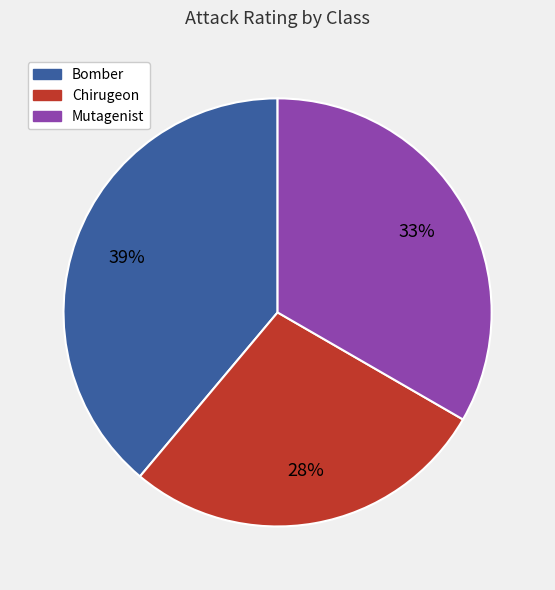

To the nearest percent, what is the combined percentage of Chirugeon and Mutagenist?

61%